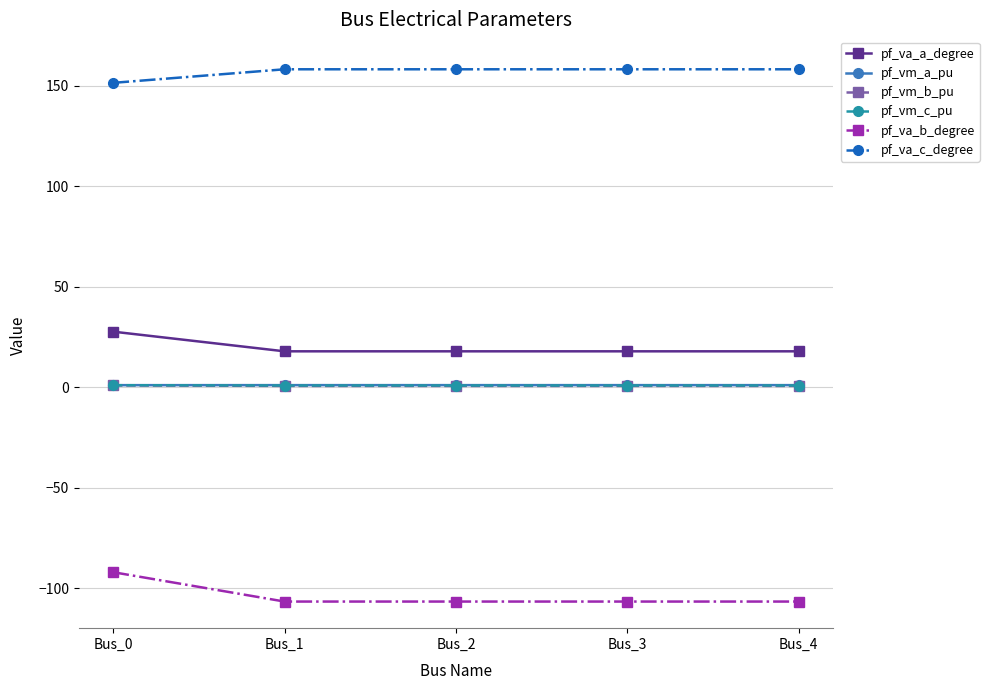

Is the value of pf_vm_b_pu at Bus_4 greater than the value of pf_va_c_degree at Bus_3?

No